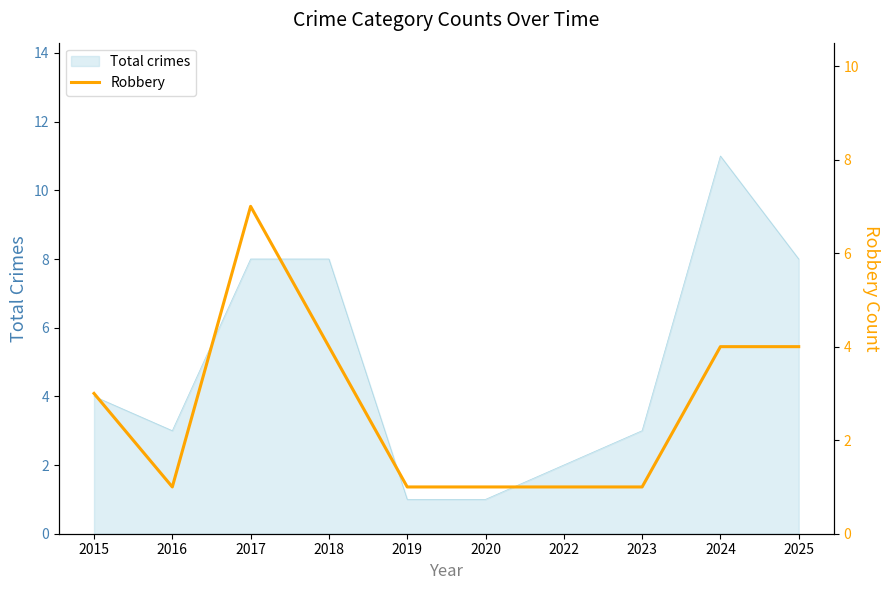

What is the maximum value for Total crimes?

11